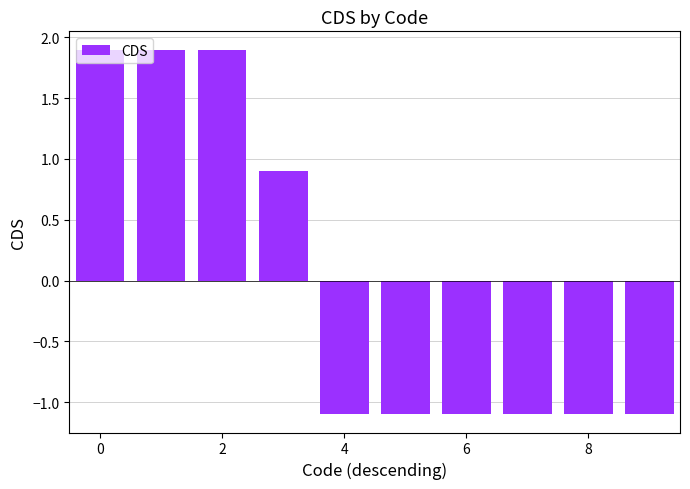

What is the difference between the maximum and second lowest values?

3.0